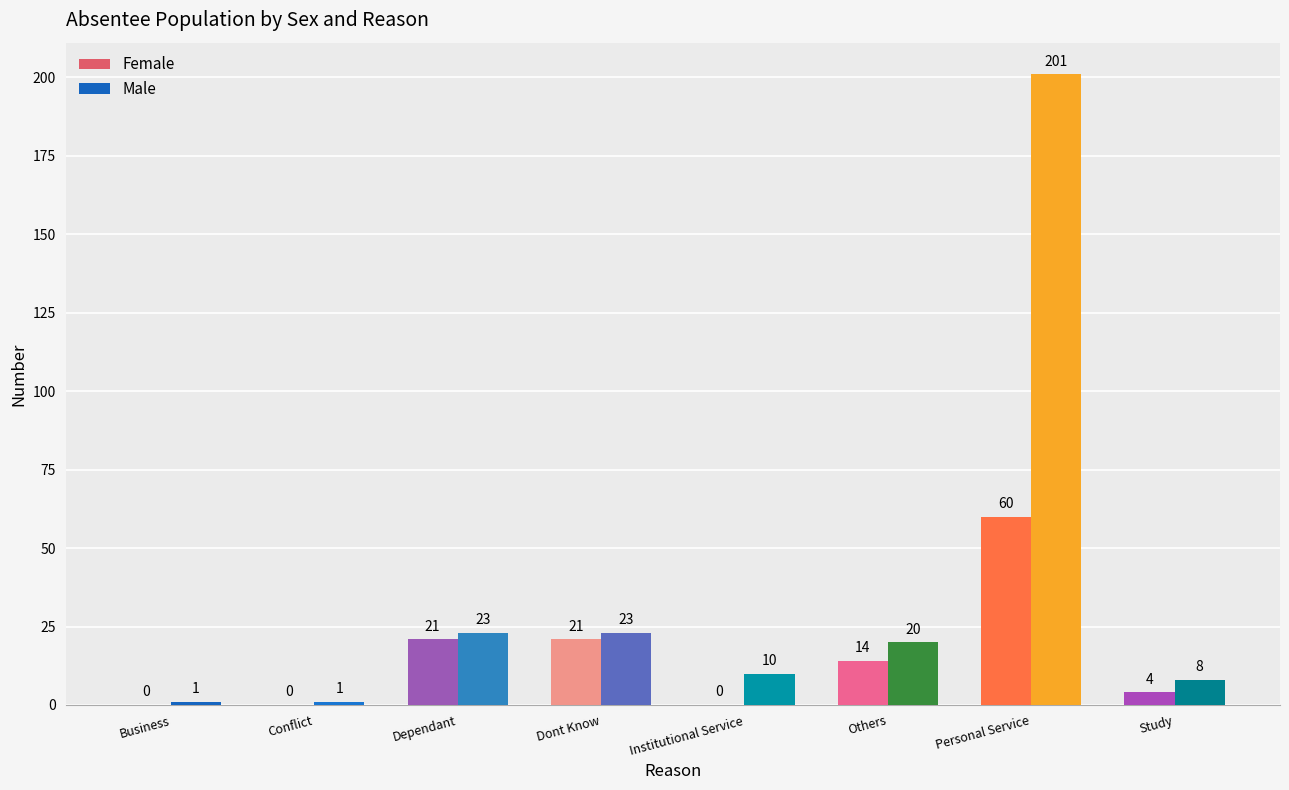

Which series has the largest range (max minus min)?

Male